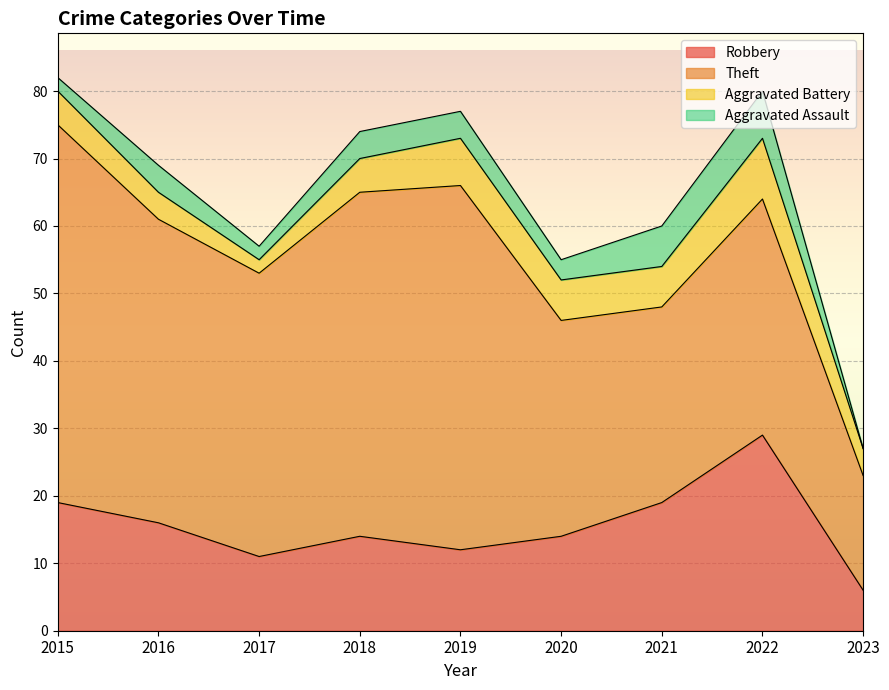

At which label does Robbery reach its minimum?

2023